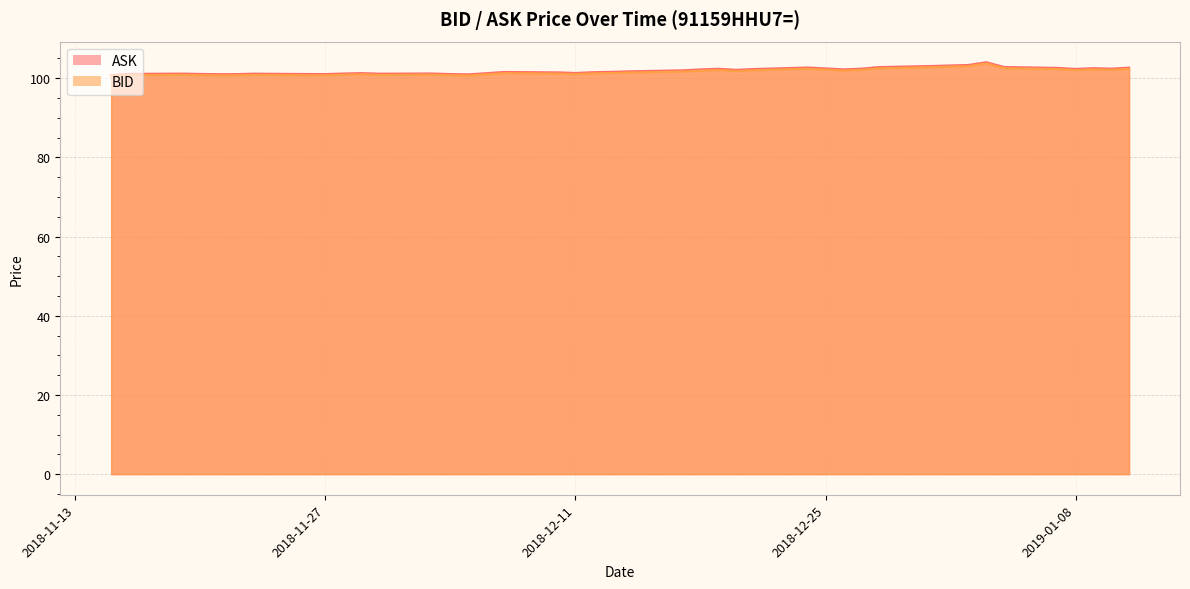

How many data points in BID are above 101?

23